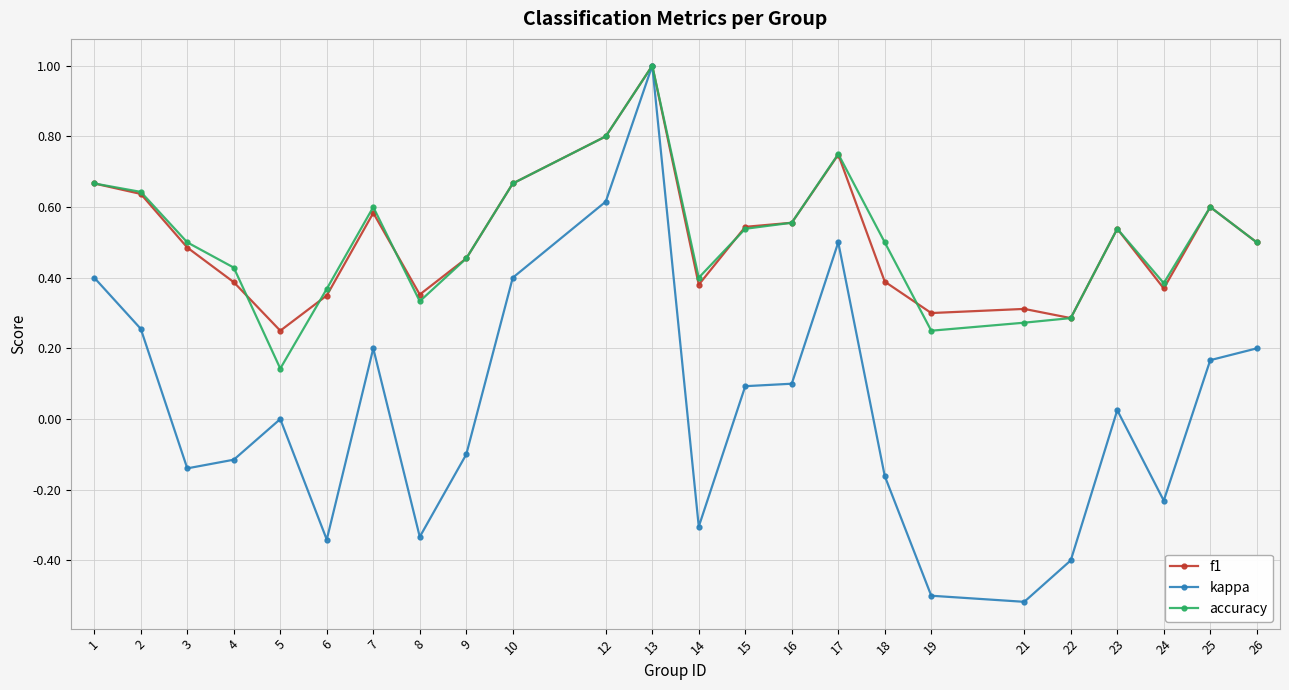

Which category has the highest value across all series?

13